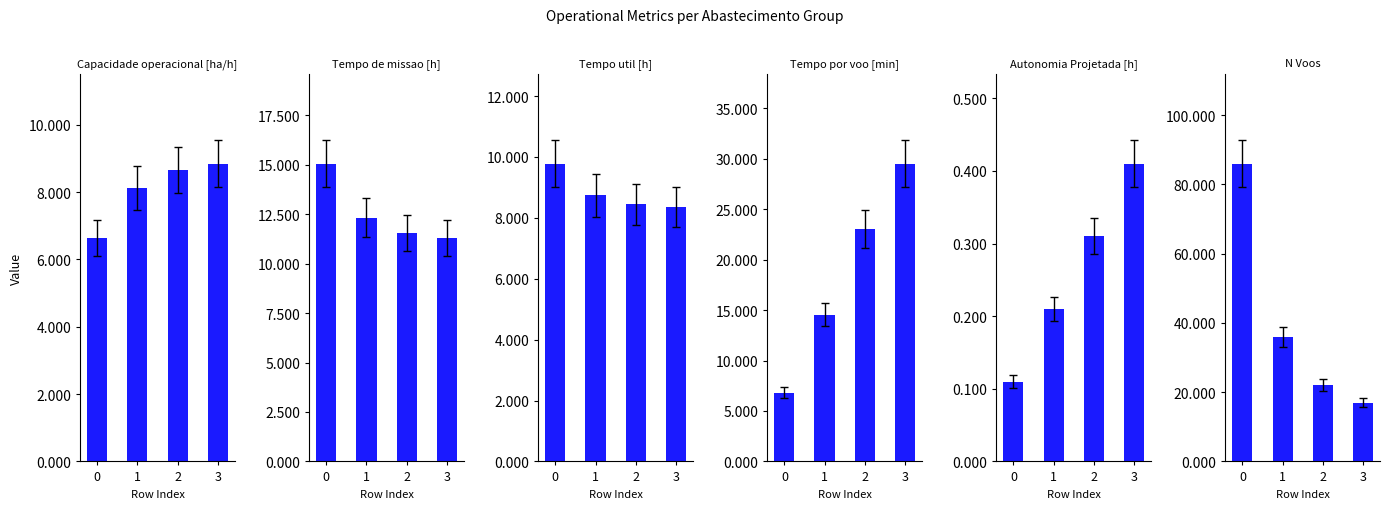

Count the Autonomia Projetada [h] values in the range 0 to 1.

4